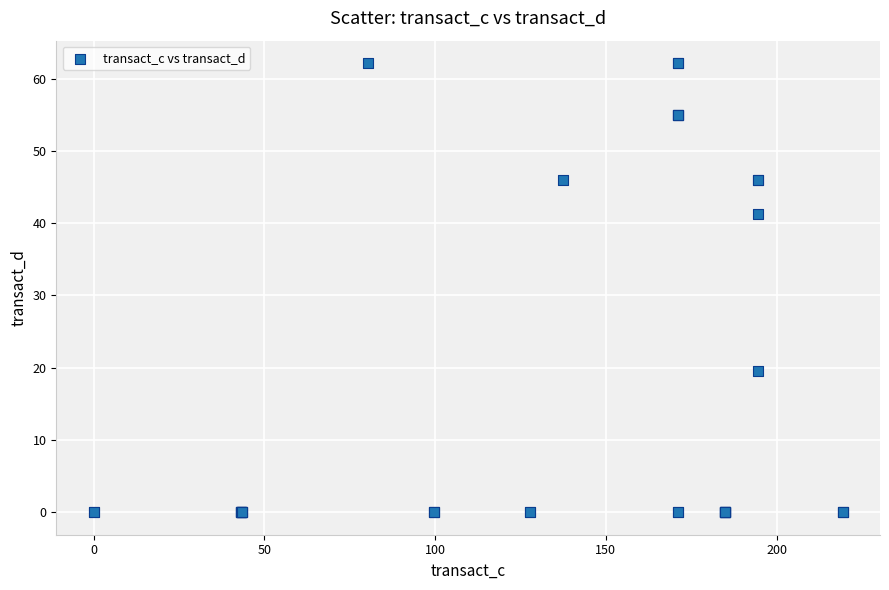

What Y value in the scatter plot is closest to 31?

41.2